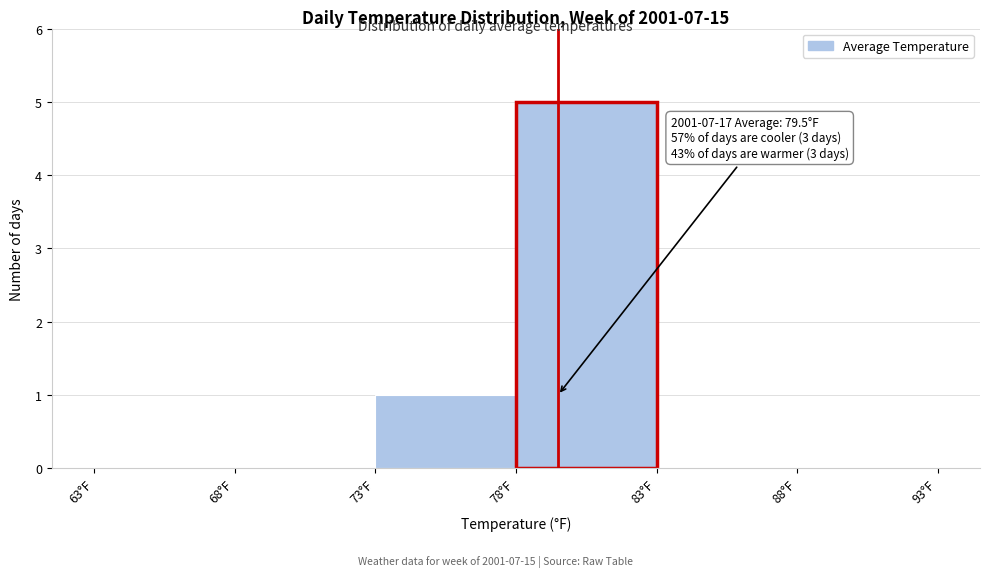

Over which range of the x-axis is the bar tallest?

78 to 83